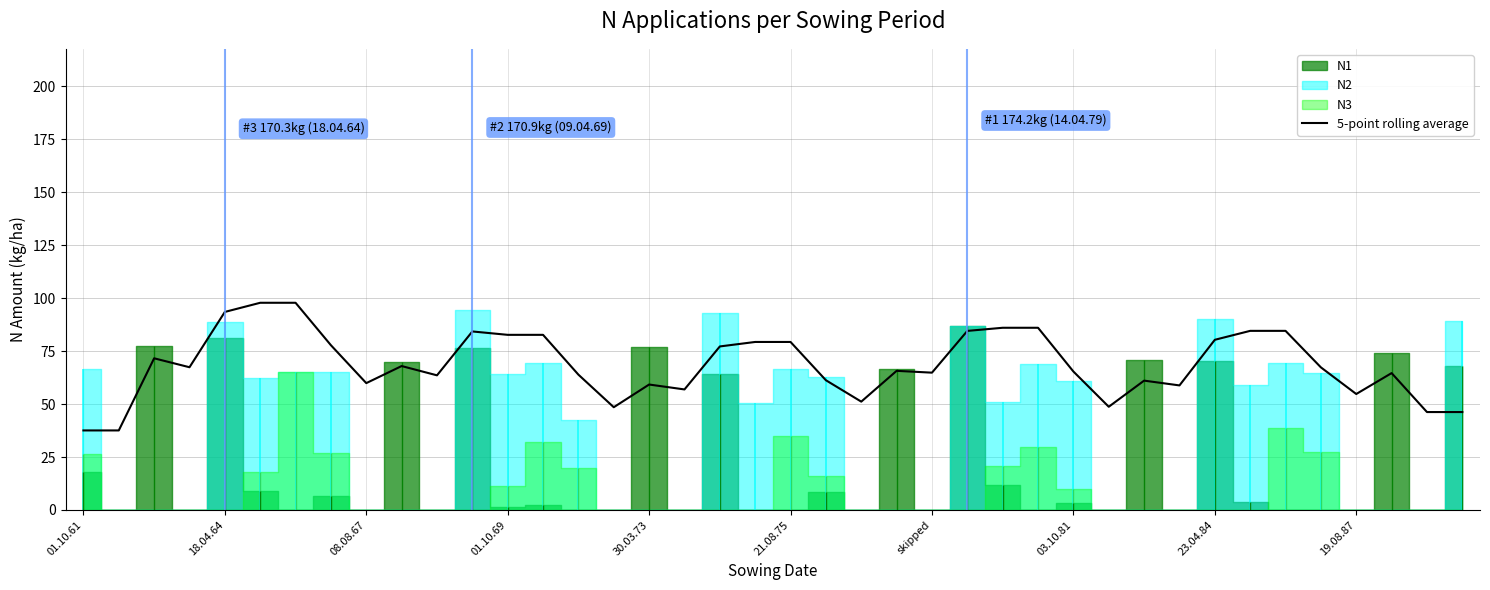

What is the change in value from 11 to 24?

-19.5